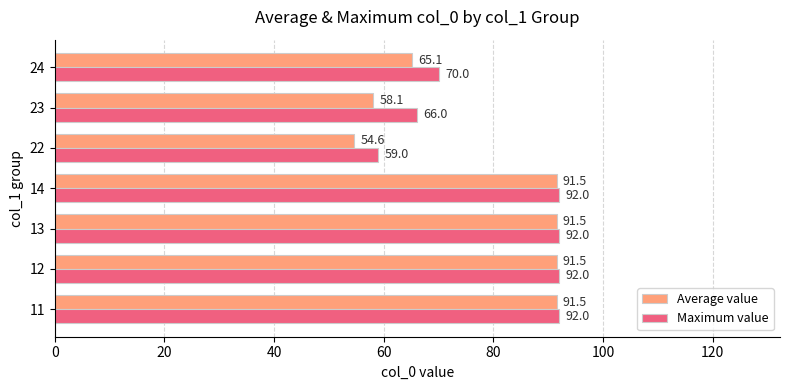

At which label is Maximum value closest to 75?

24